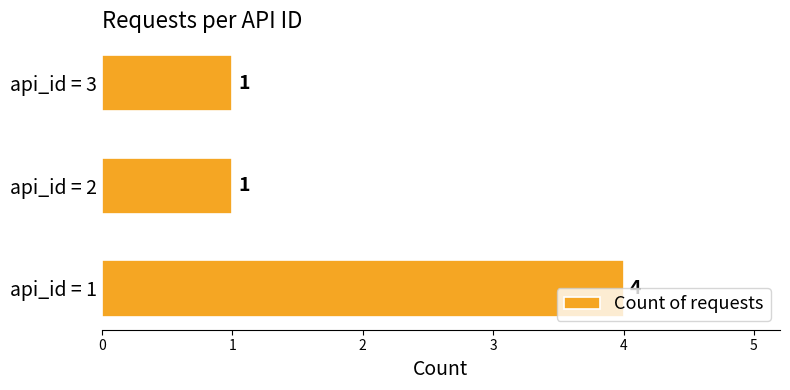

What is the maximum value shown in the chart?

4